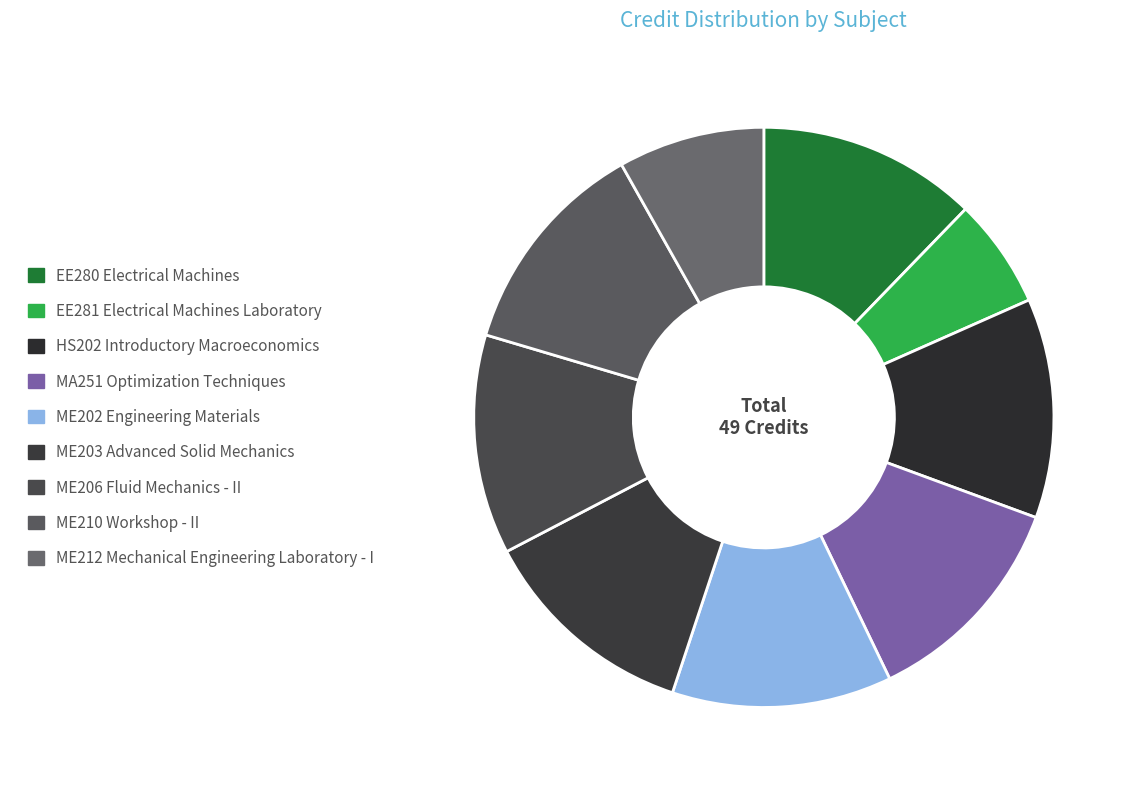

How many slices are in this pie chart?

9